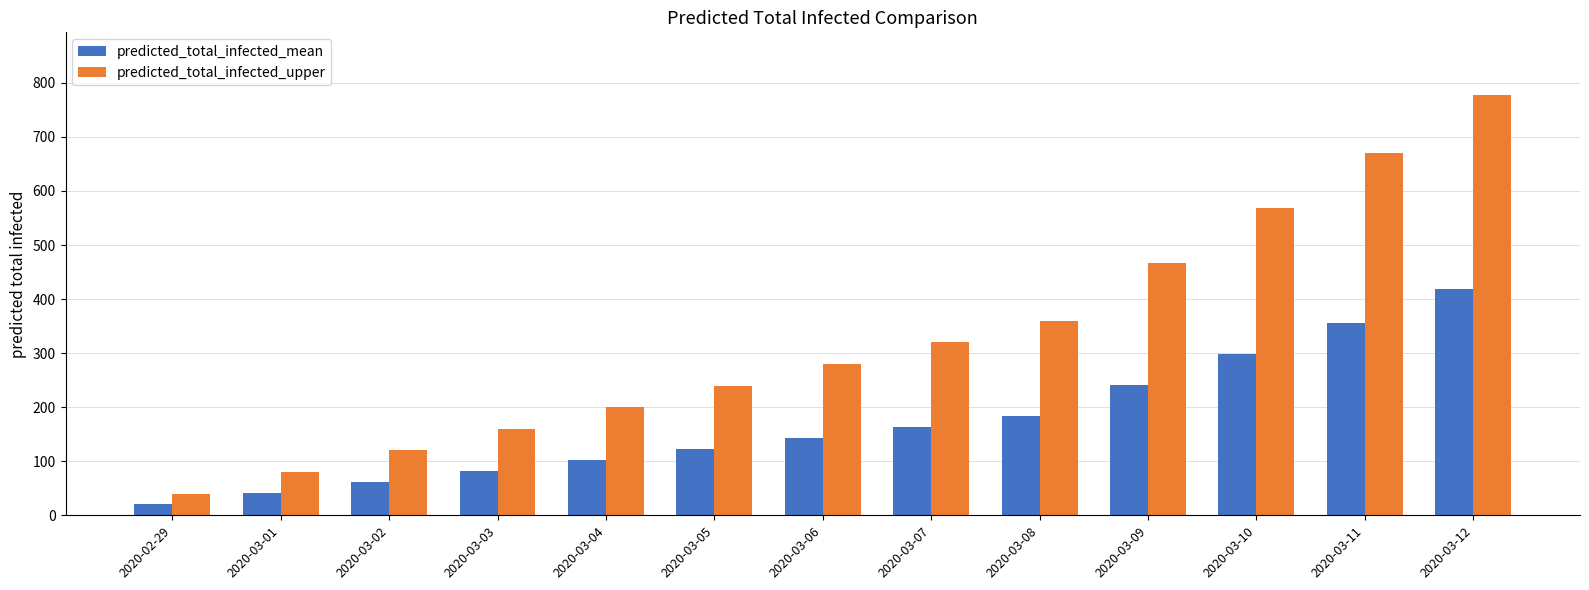

What is the minimum value for predicted_total_infected_upper?

40